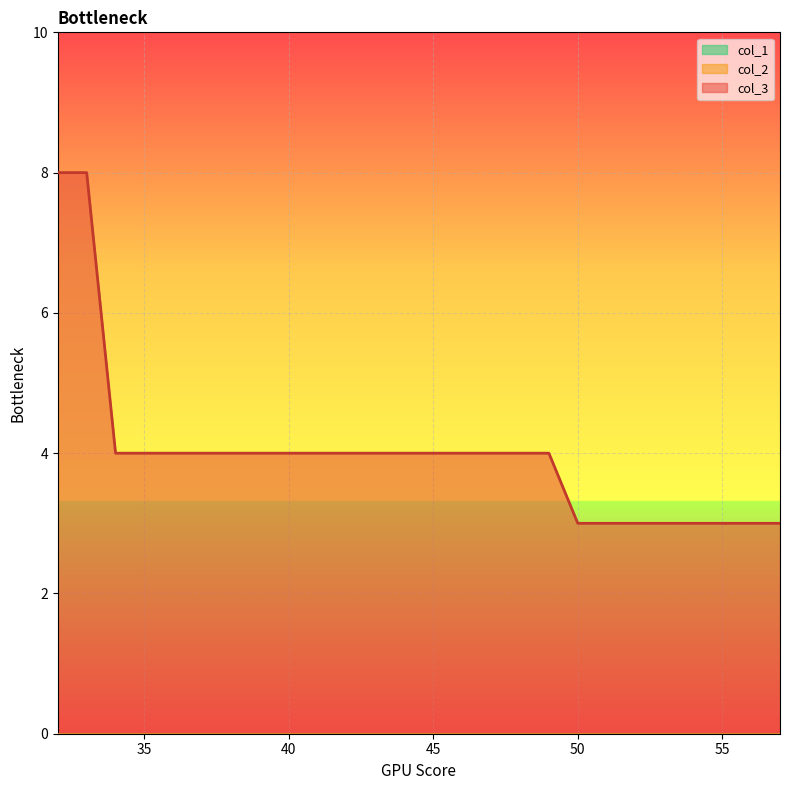

Which series has the largest range (max minus min)?

col_3